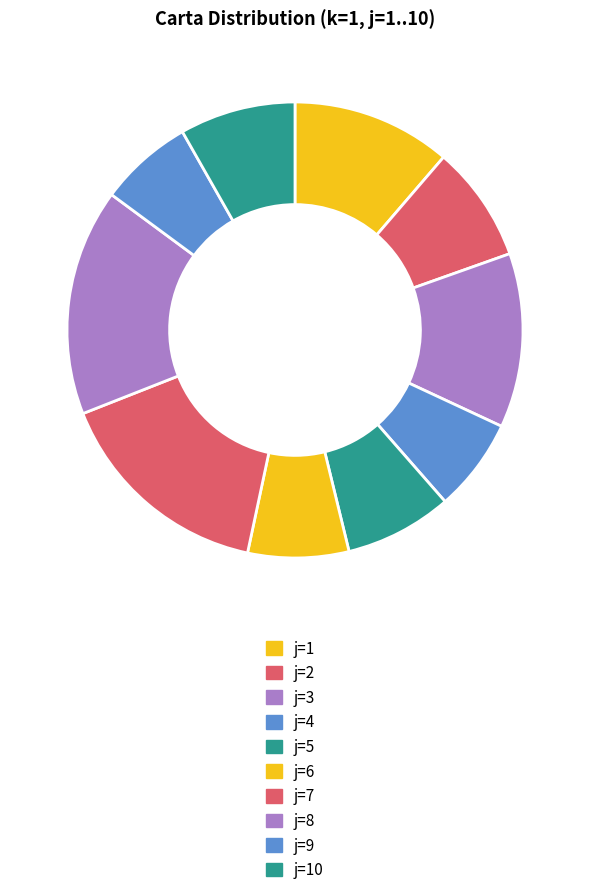

Count the number of slices in the pie.

10